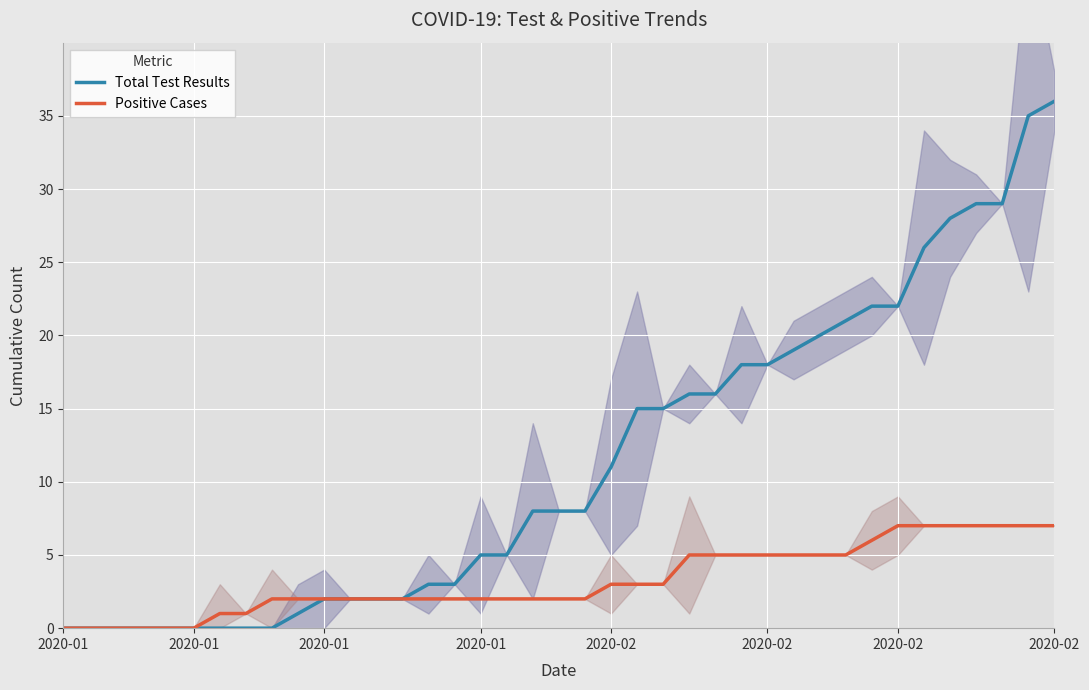

True or false: Total Test Results and Positive Cases intersect in this chart.

False